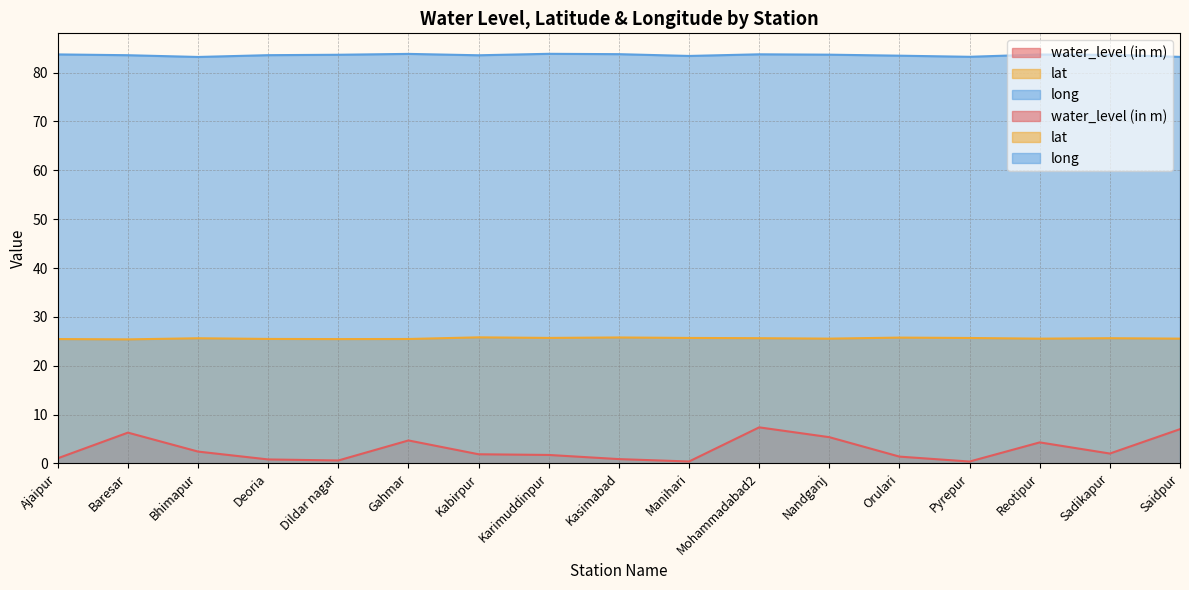

Reading left to right, extract all data points from this chart.

water_level (in m): Ajaipur=1.1	Baresar=6.3	Bhimapur=2.4	Deoria=0.8	Dildar nagar=0.6	Gahmar=4.7	Kabirpur=1.9	Karimuddinpur=1.7	Kasimabad=0.9	Manihari=0.4	Mohammadabad2=7.4	Nandganj=5.4	Orulari=1.4	Pyrepur=0.4	Reotipur=4.3	Sadikapur=2.0	Saidpur=7.0
lat: Ajaipur=25.5	Baresar=25.4	Bhimapur=25.6	Deoria=25.5	Dildar nagar=25.4	Gahmar=25.5	Kabirpur=25.8	Karimuddinpur=25.7	Kasimabad=25.8	Manihari=25.7	Mohammadabad2=25.6	Nandganj=25.5	Orulari=25.8	Pyrepur=25.7	Reotipur=25.5	Sadikapur=25.6	Saidpur=25.5
long: Ajaipur=83.7	Baresar=83.6	Bhimapur=83.2	Deoria=83.6	Dildar nagar=83.7	Gahmar=83.8	Kabirpur=83.6	Karimuddinpur=83.9	Kasimabad=83.8	Manihari=83.4	Mohammadabad2=83.8	Nandganj=83.7	Orulari=83.5	Pyrepur=83.2	Reotipur=83.7	Sadikapur=83.6	Saidpur=83.2